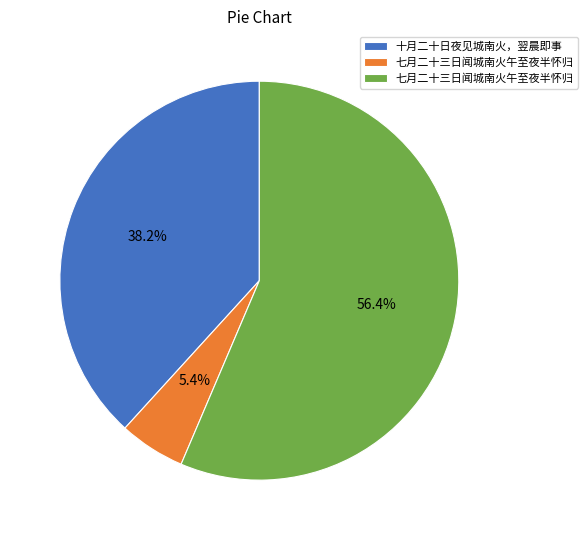

Does any single category account for the majority?

Yes